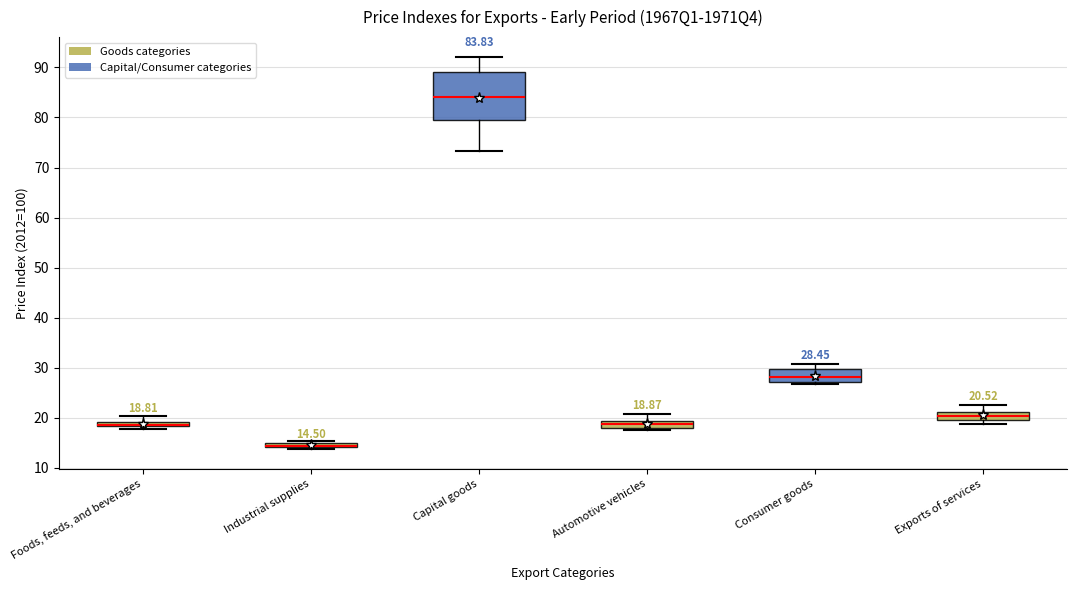

Which box is the tallest, from its lower edge to its upper edge?

Capital goods